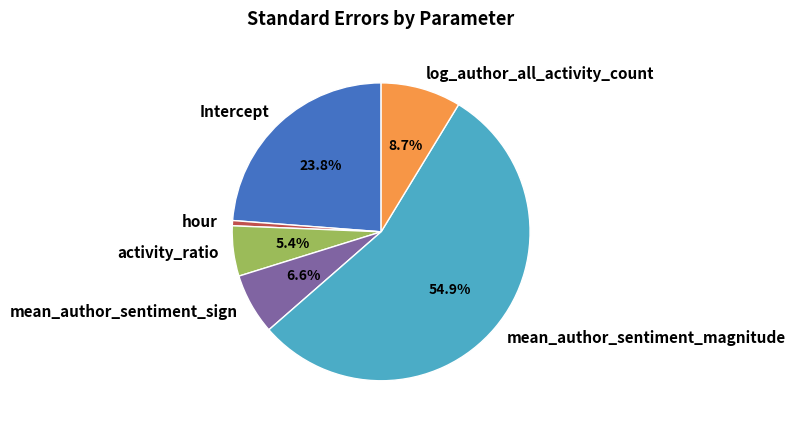

What is the majority slice?

mean_author_sentiment_magnitude